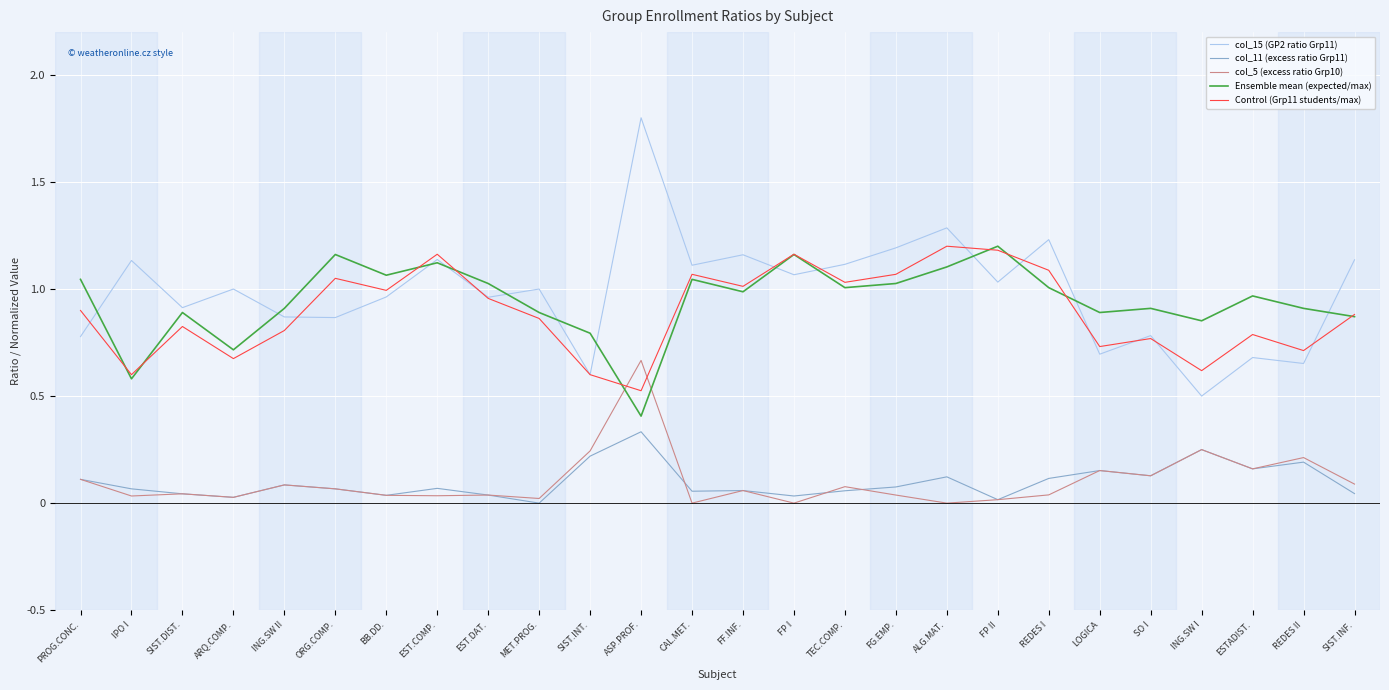

True or false: col_15 (GP2 ratio Grp11) and col_11 (excess ratio Grp11) cross at least once.

False